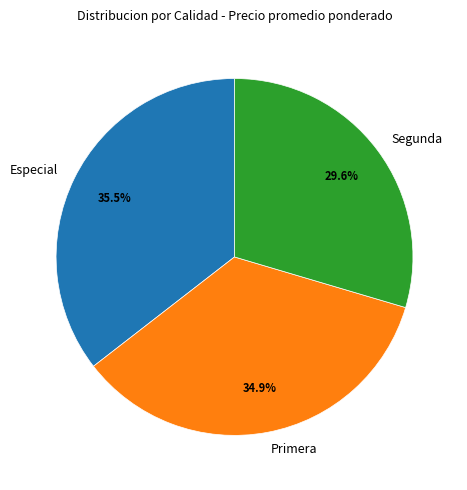

To the nearest percent, what is the difference between the largest and smallest slice percentages?

6%